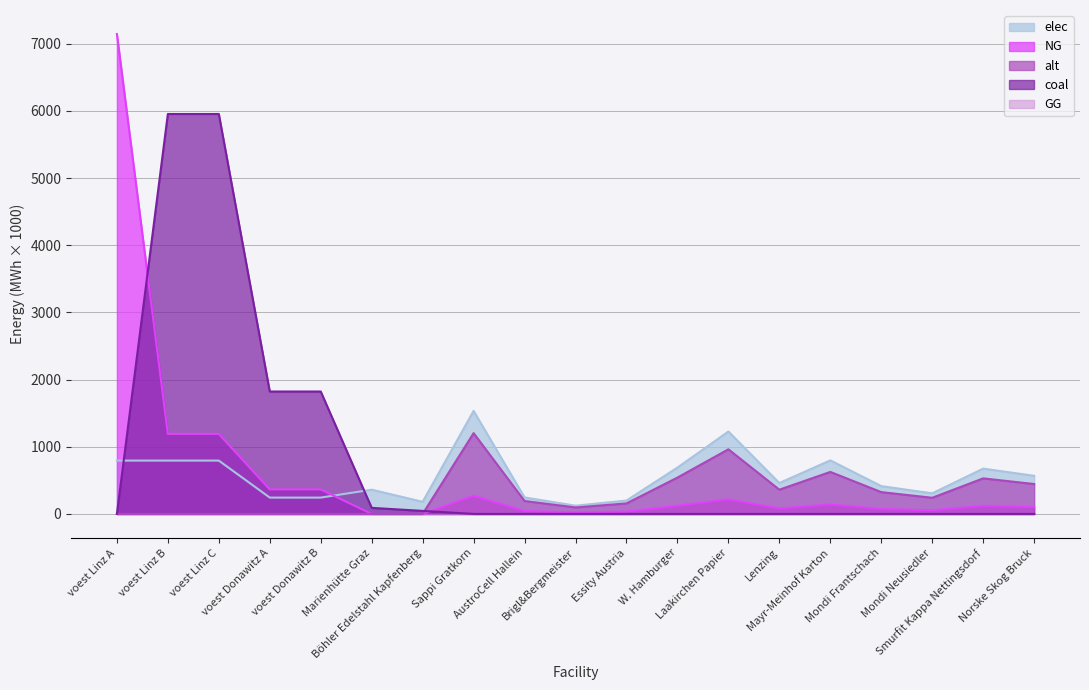

How many interior local valleys does the NG series have?

3